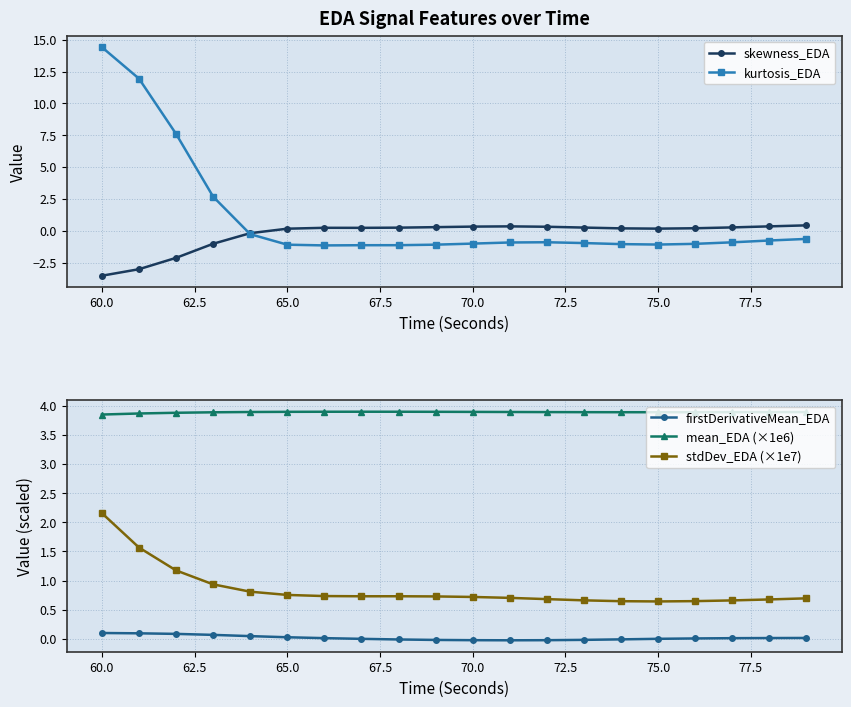

True or false: stdDev_EDA (×1e7) and firstDerivativeMean_EDA intersect in this chart.

False